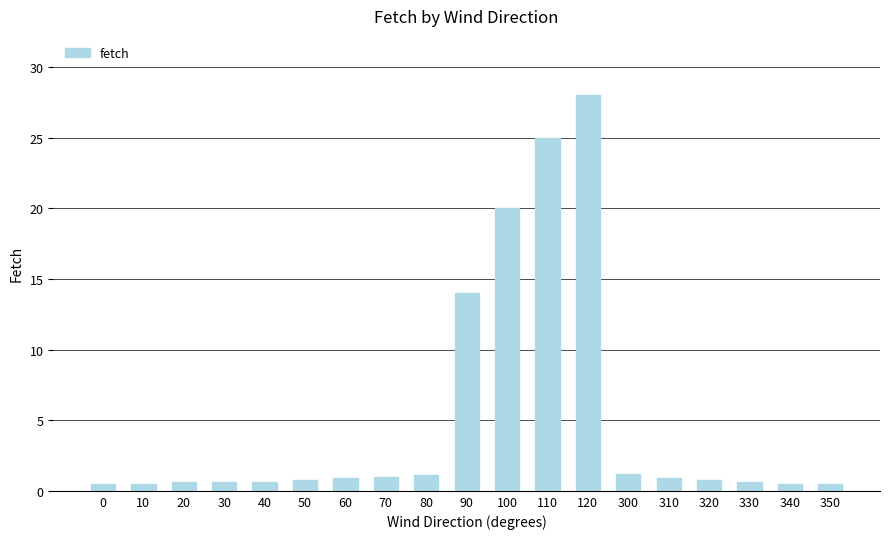

True or false: the data shows 0.6 at 30.

True